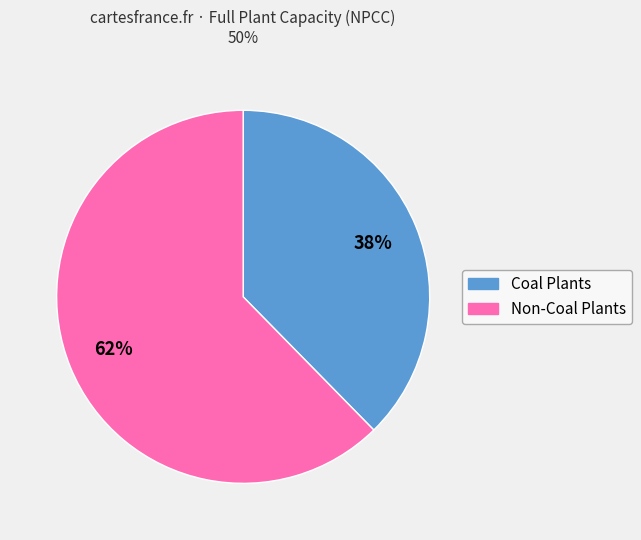

To the nearest percent, what is the average slice percentage?

50%